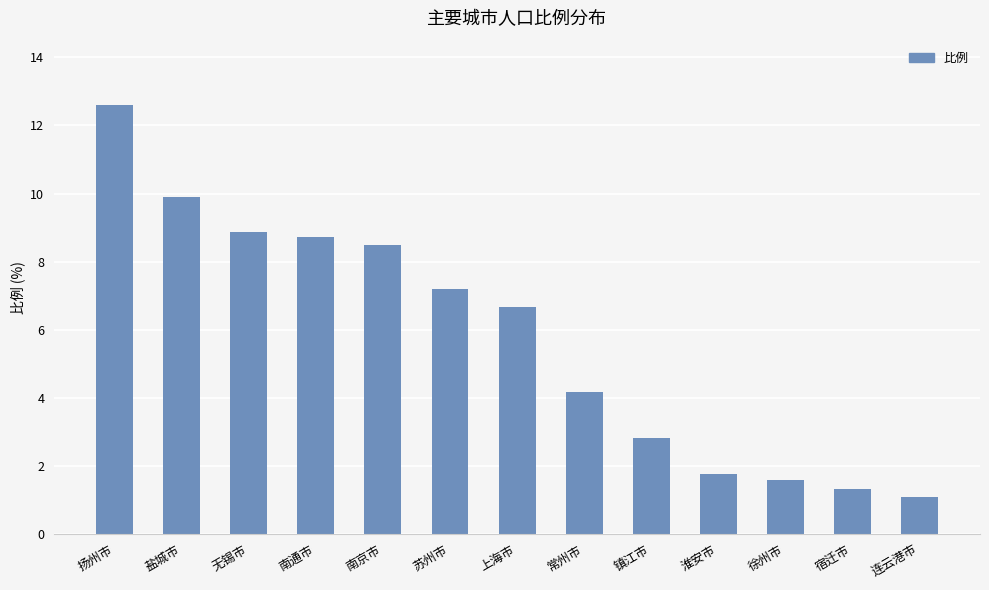

What is the change in value from 南通市 to 苏州市?

-1.5